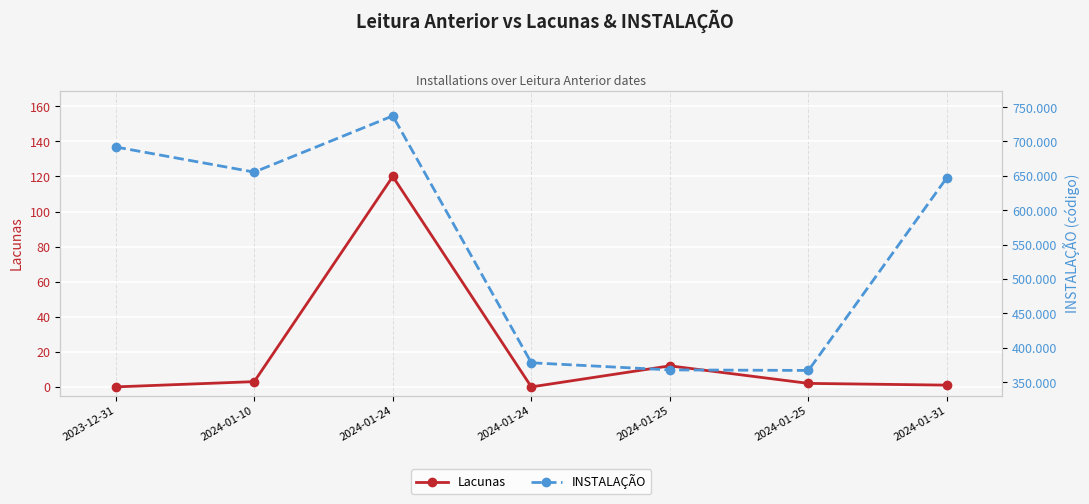

True or false: Lacunas and INSTALAÇÃO cross at least once.

False